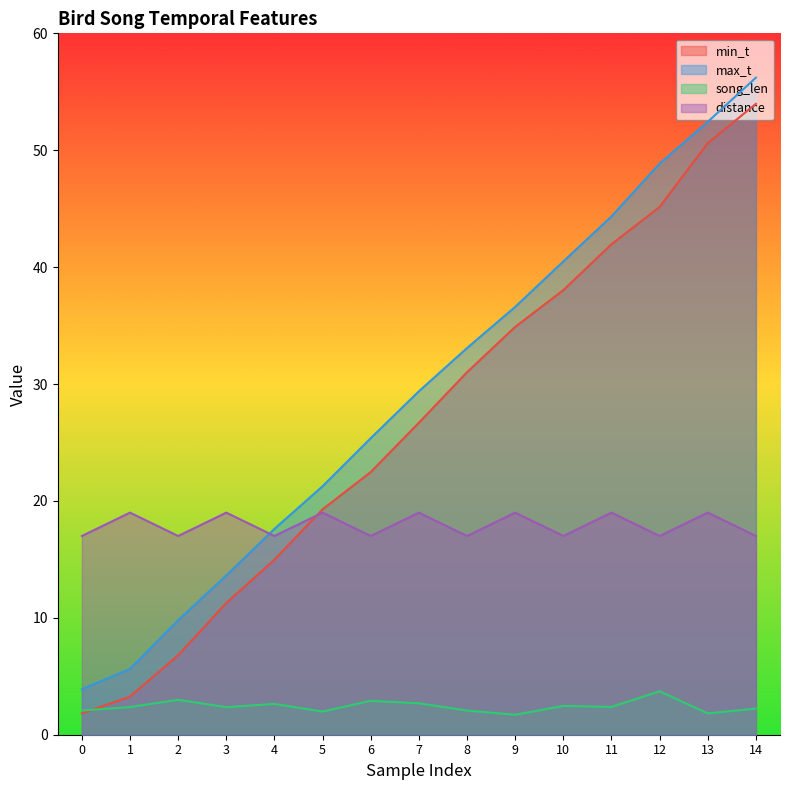

What is the minimum value shown in the chart?

1.7